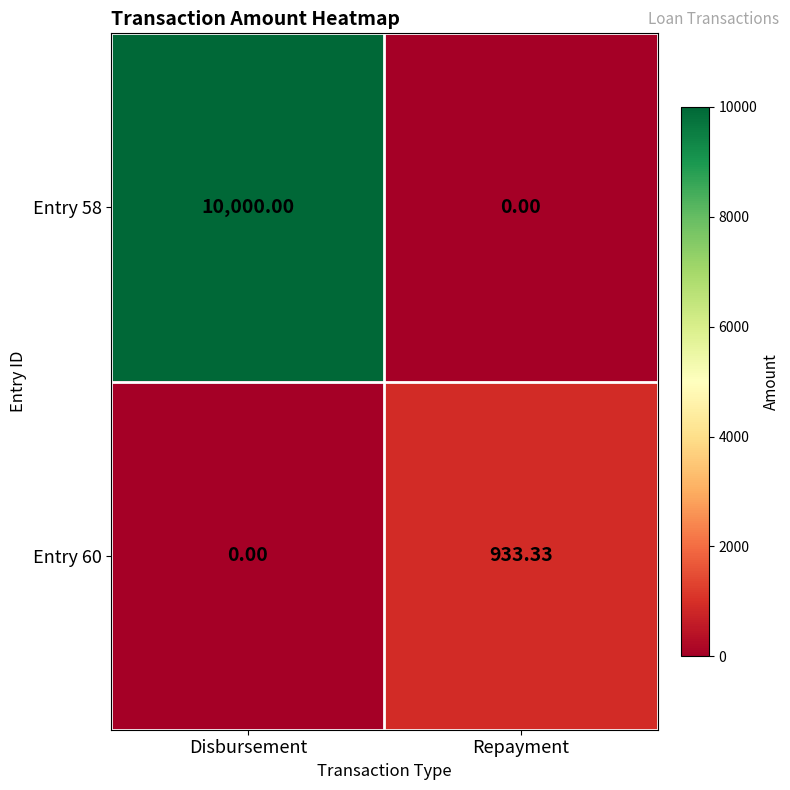

How many distinct data groups are displayed?

2